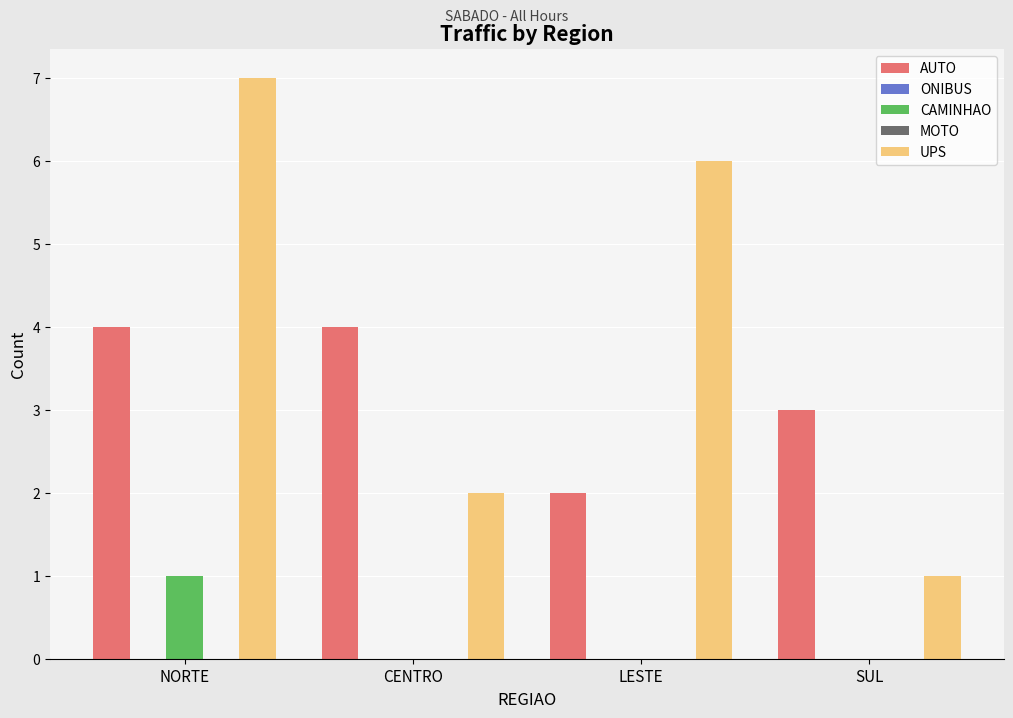

How many groups of bars are there?

4